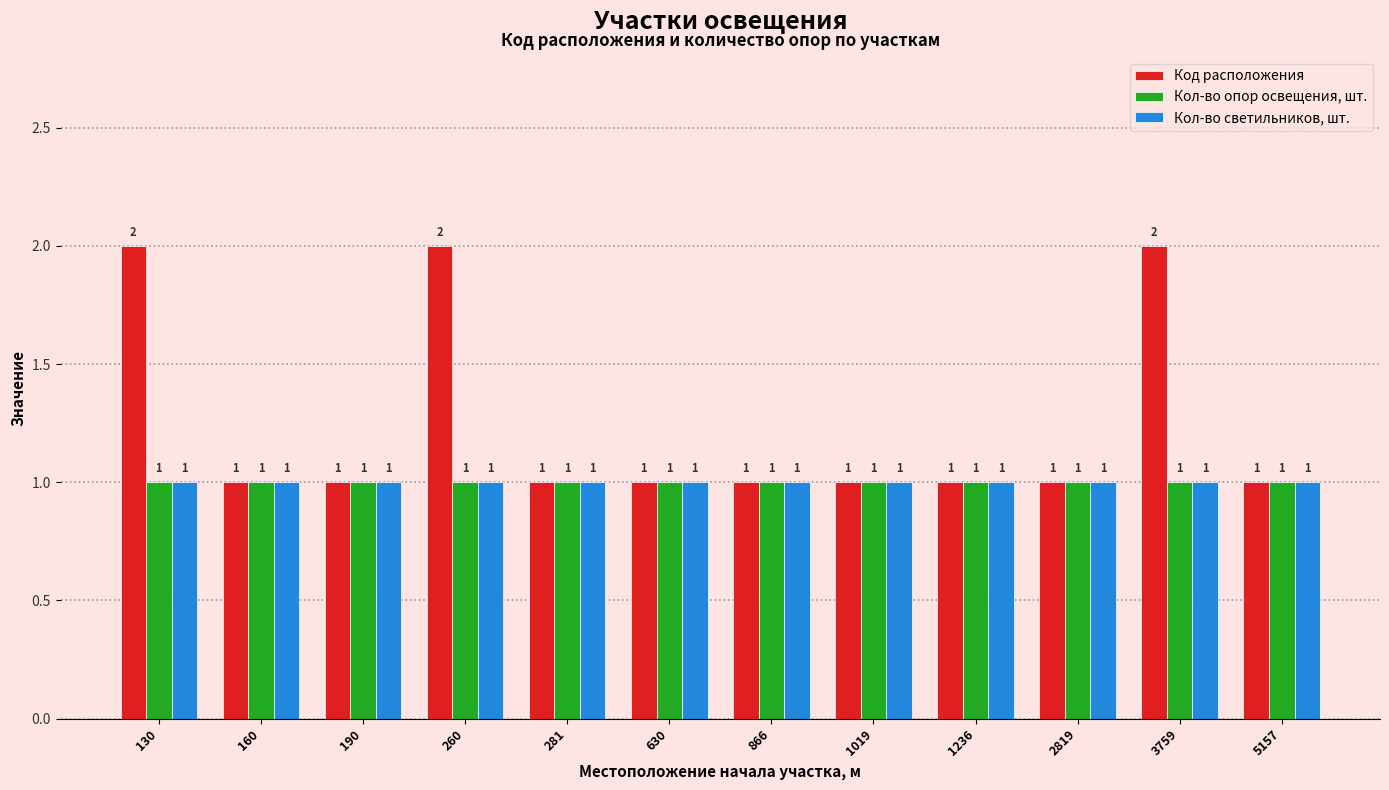

What is the average value of the Кол-во опор освещения, шт. series?

1